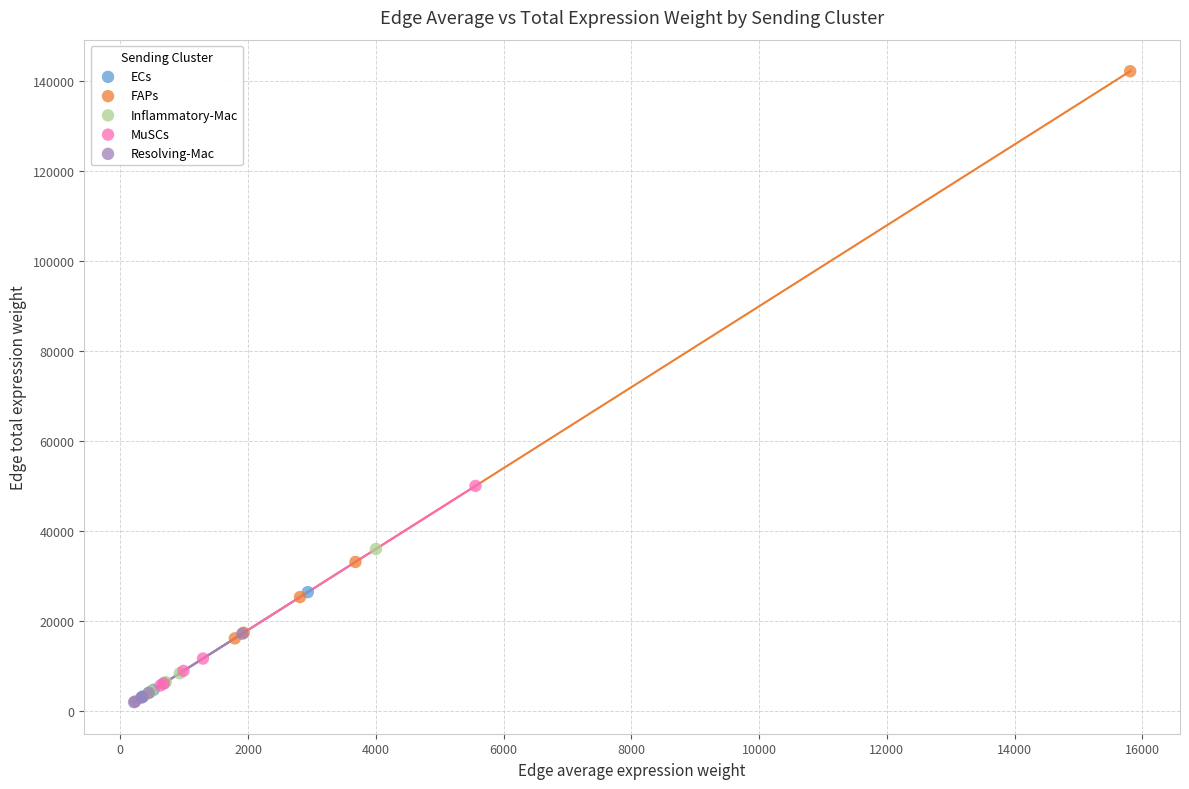

Which series has the widest spread of Y values?

FAPs